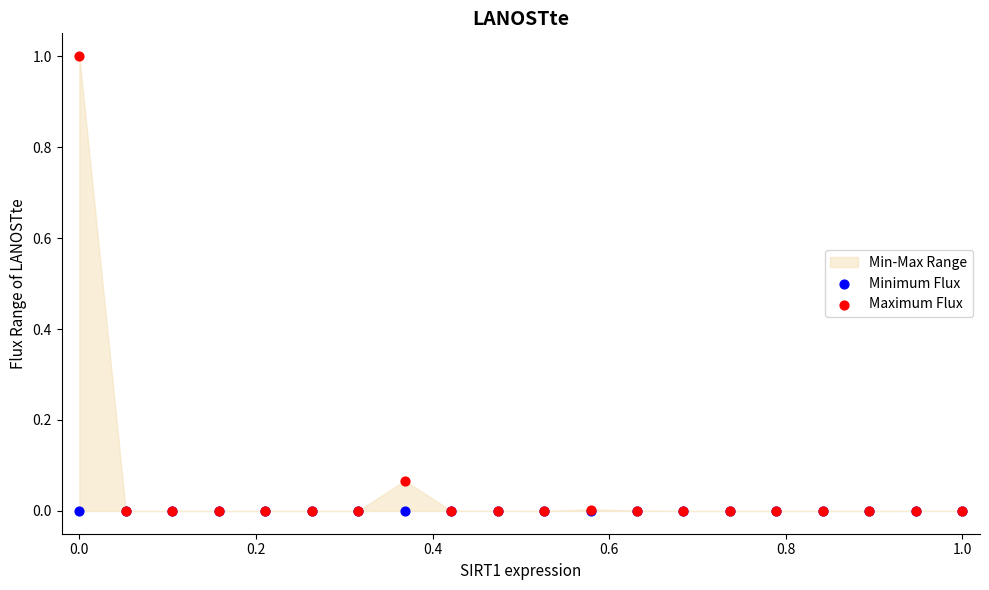

Which series contains the lowest Y value?

Minimum Flux